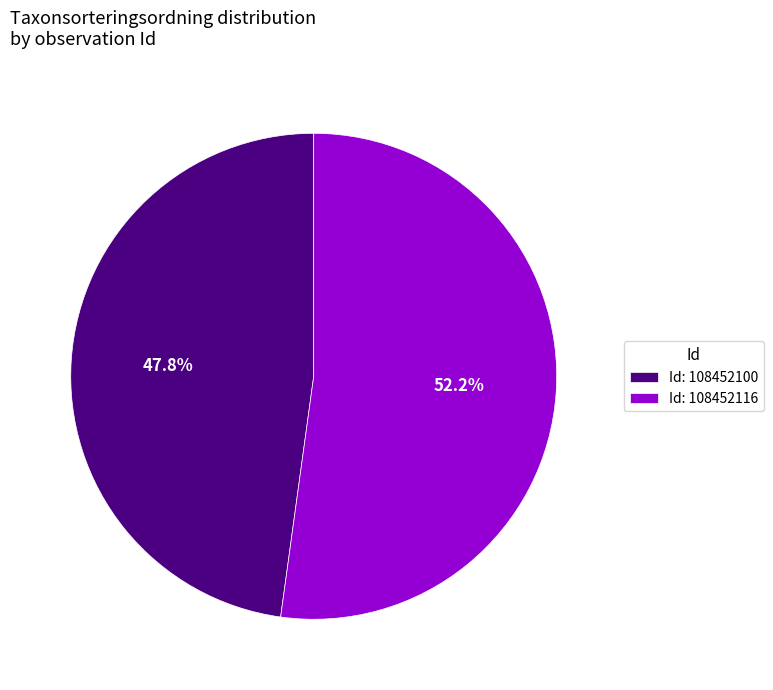

What is the majority slice?

Id: 108452116